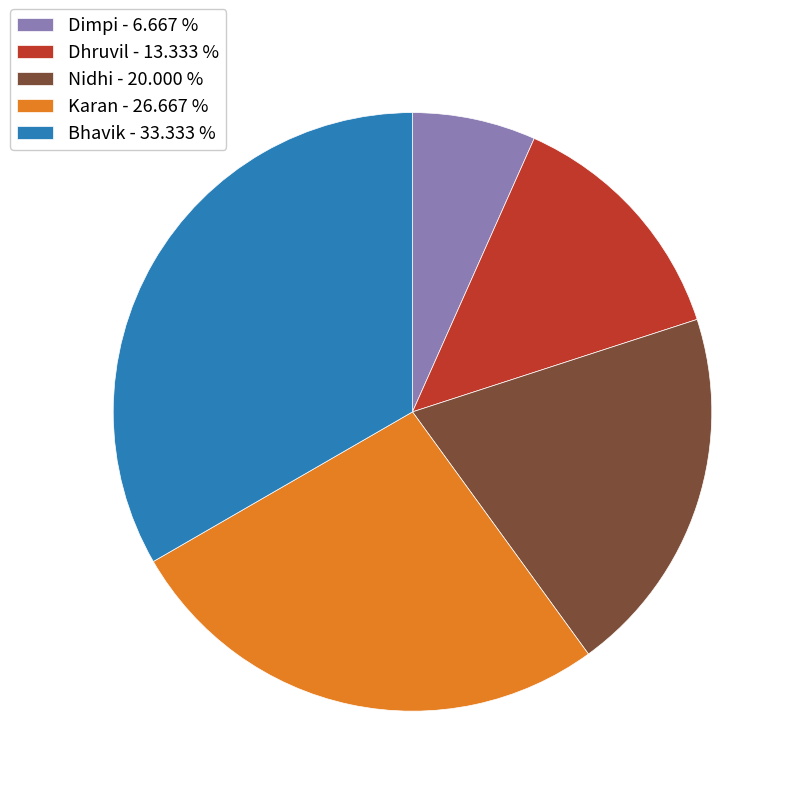

Count the number of slices in the pie.

5